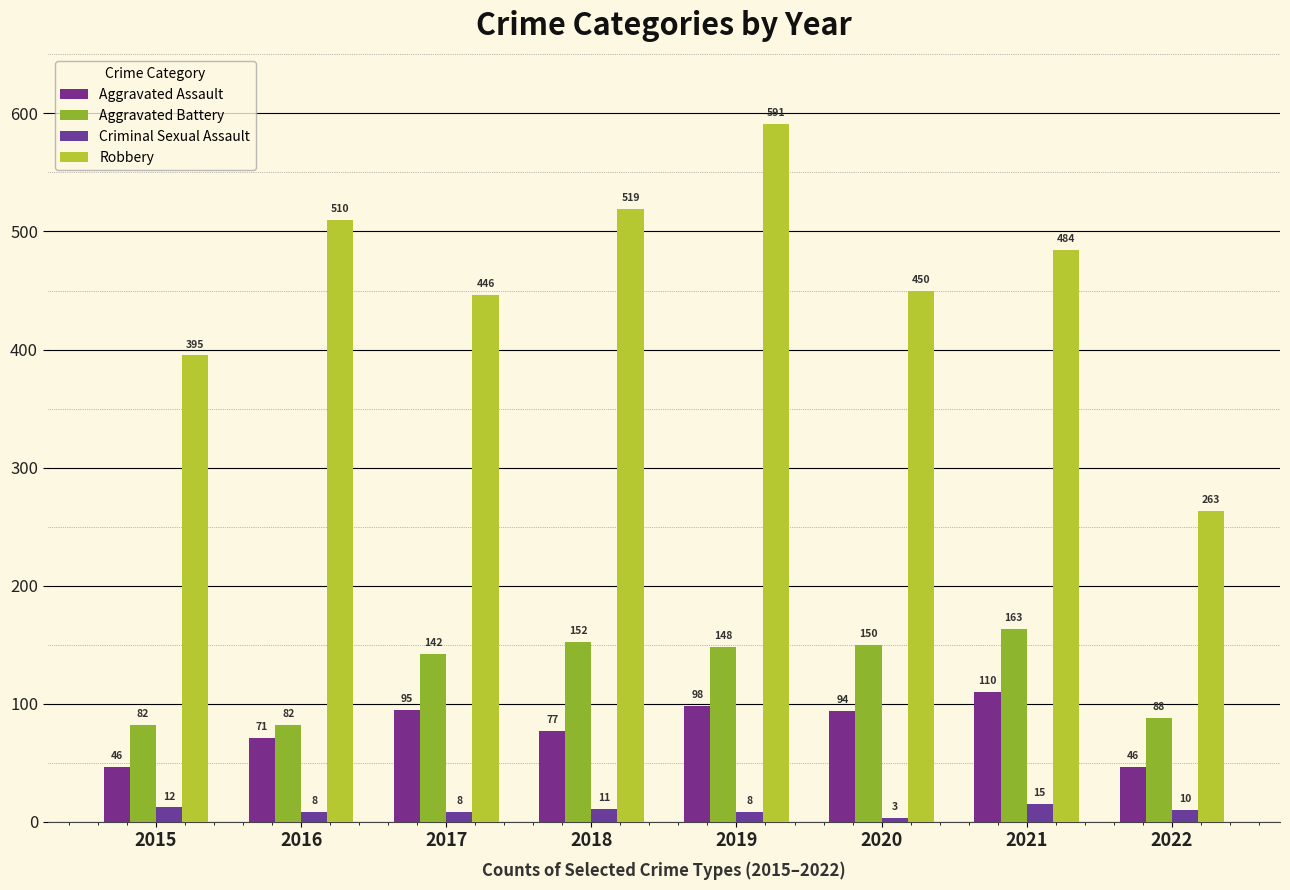

At how many categories does at least one series exceed 407?

6